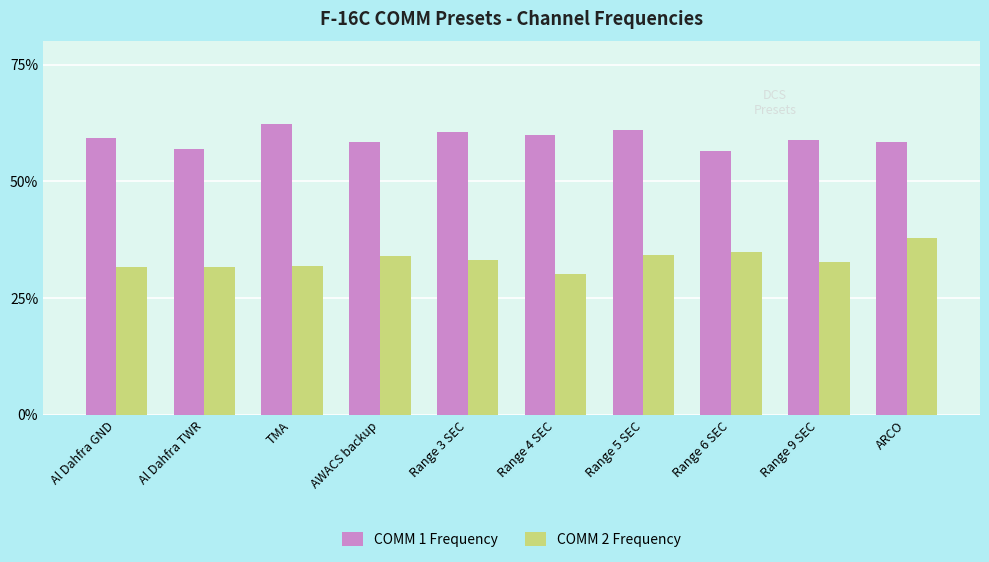

What is the lowest value of the COMM 1 Frequency series?

56.4